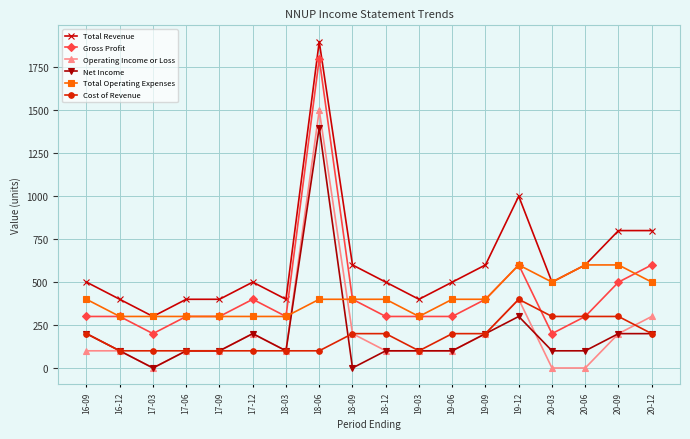

At which category does Net Income reach its first local valley?

17-03